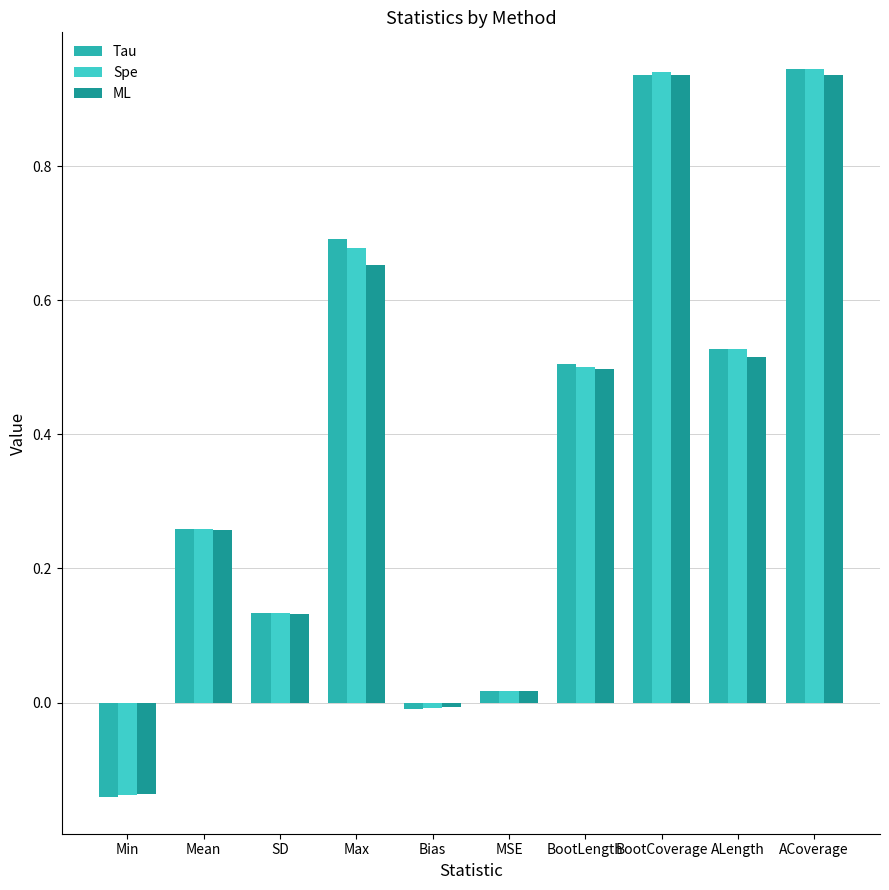

Between Max and ACoverage, which series saw the biggest shift?

ML